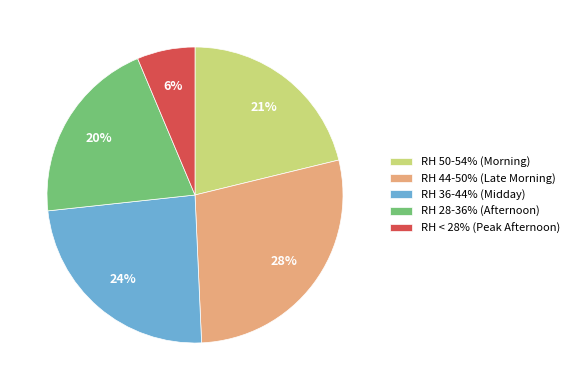

To the nearest percent, what percentage of the pie is RH < 28% (Peak Afternoon)?

6%